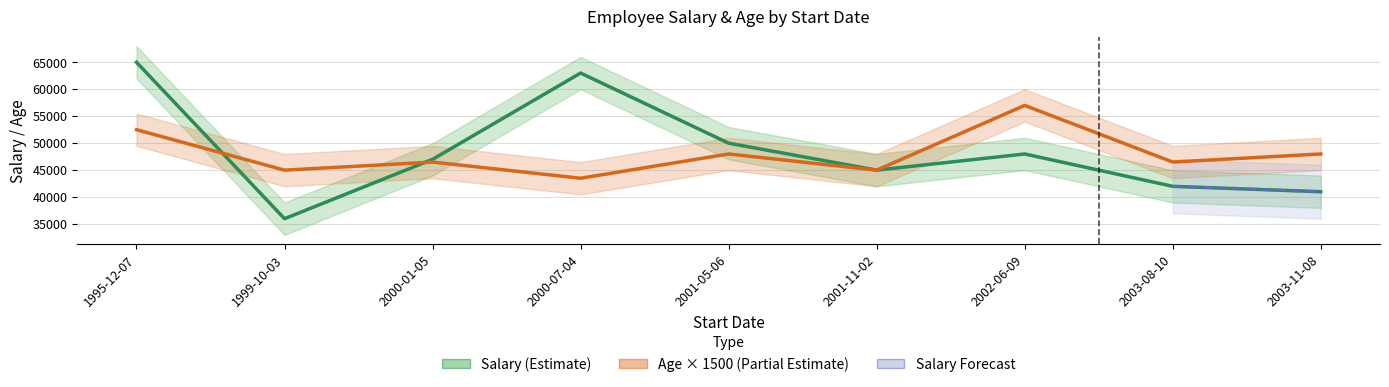

What is the sum of all Age_upper values?

306